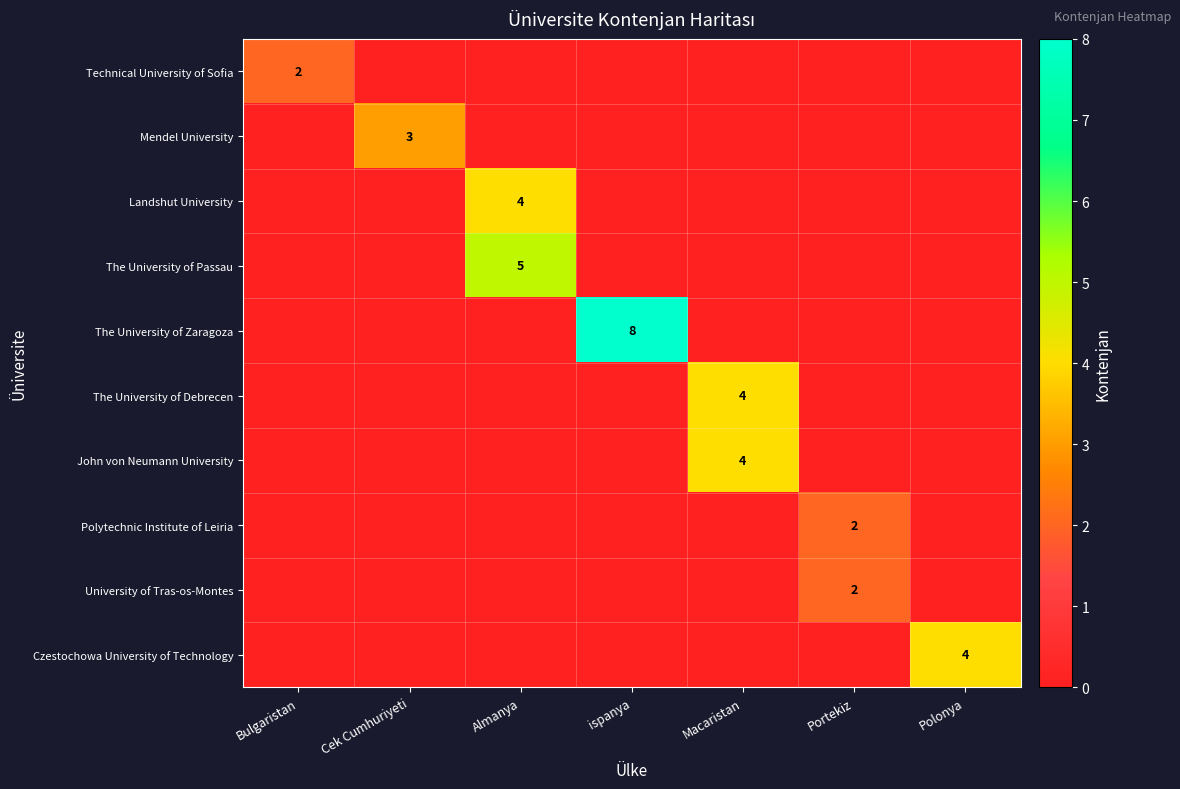

The value of Polytechnic Institute of Leiria at Polonya is 0. True or false?

True